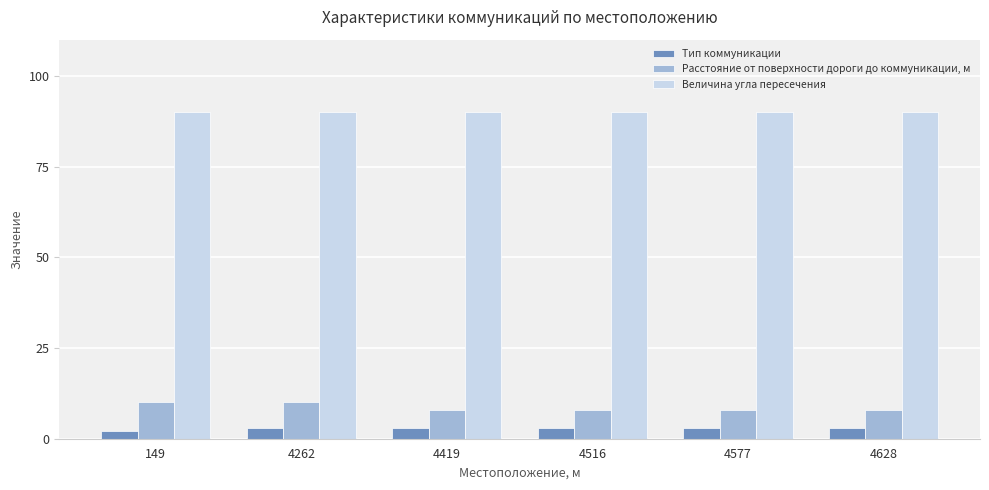

How many bars are there in total?

18